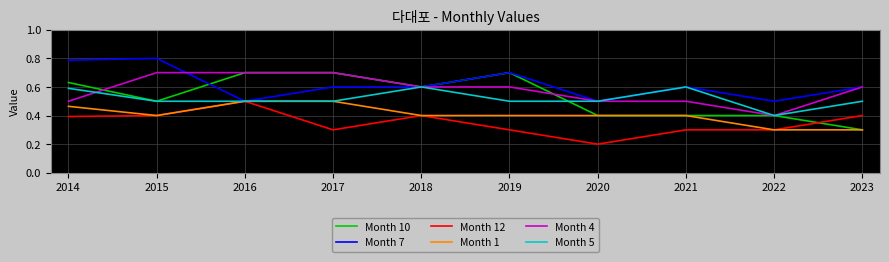

Is the value of Month 5 at 2018 greater than the value of Month 10 at 2019?

No